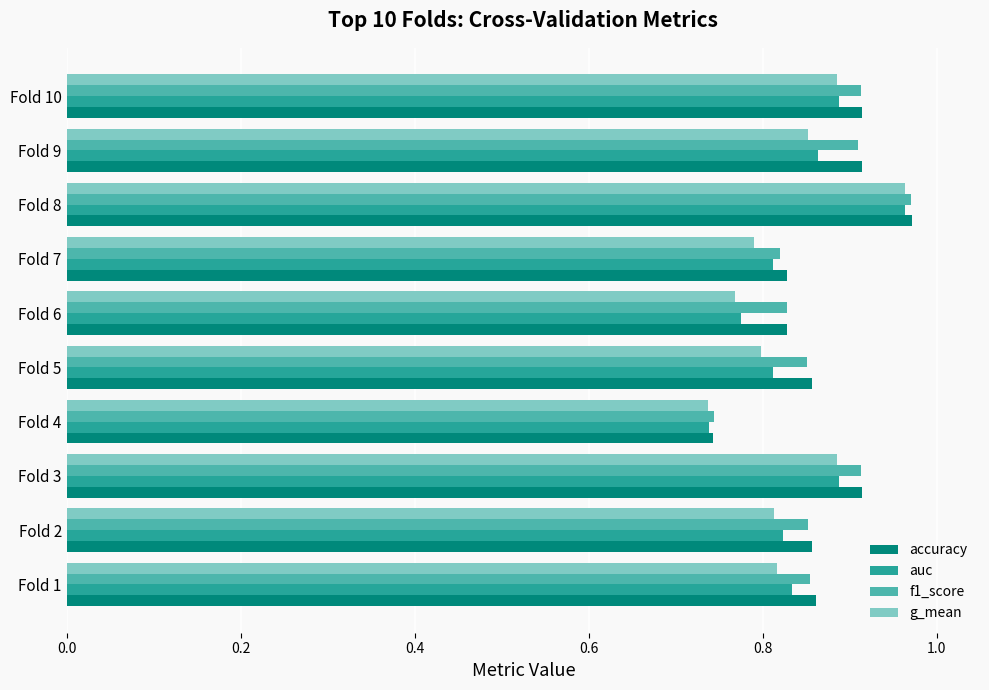

At how many categories does at least one series exceed 0?

10